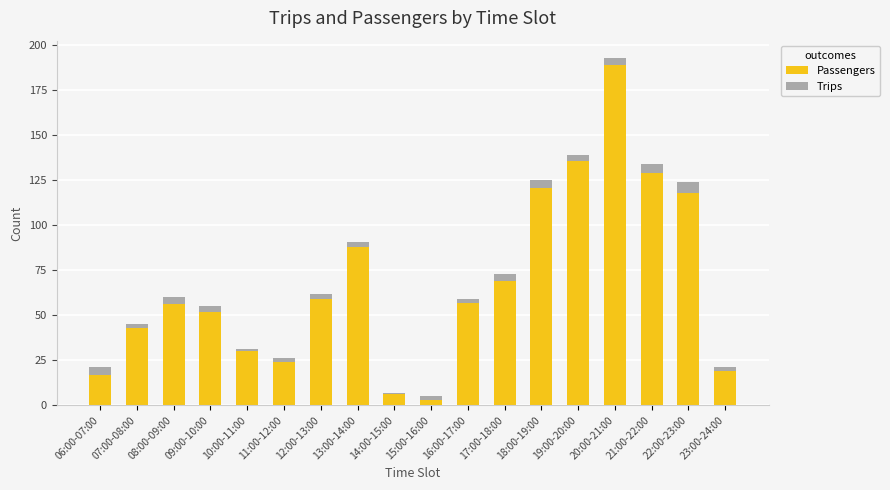

What is the highest value of the Passengers series?

189